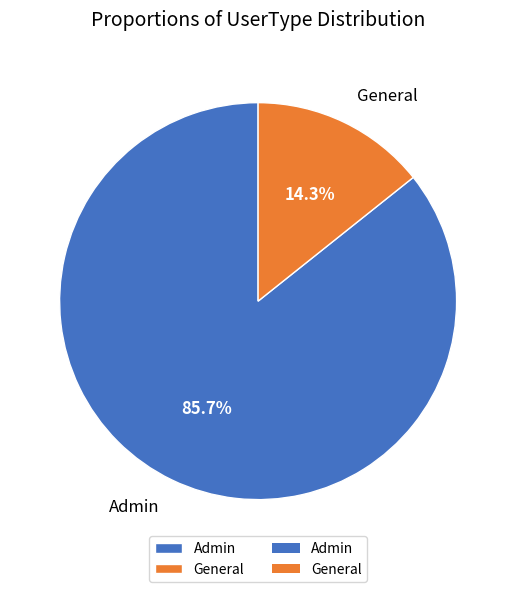

Approximately how many times larger is the value at Admin compared to General?

6.0